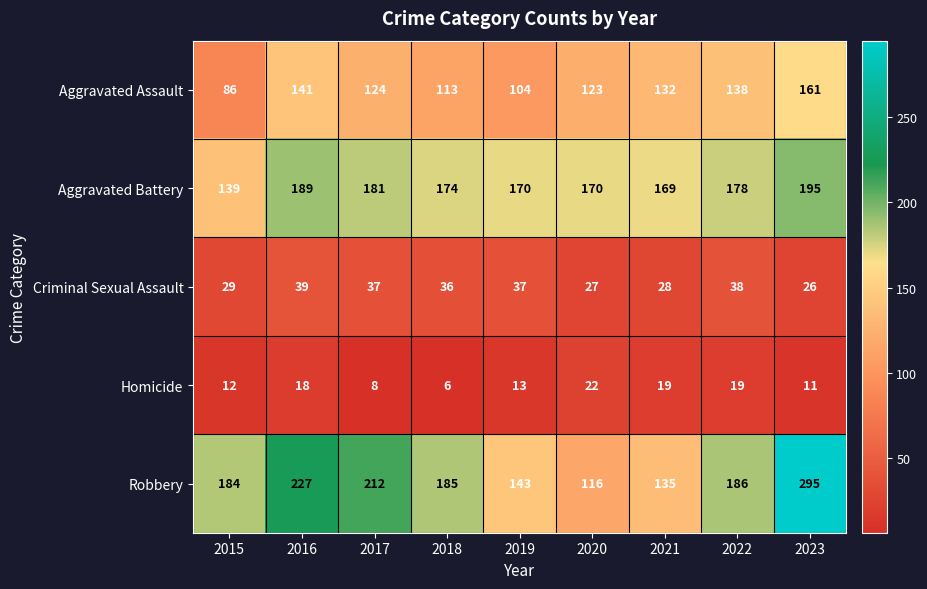

How many series are shown in this chart?

5